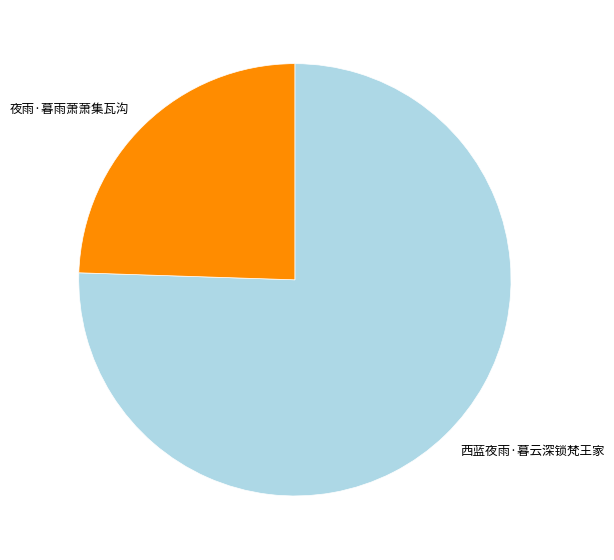

Combined, do 西蓝夜雨·暮云深锁梵王家 and 夜雨·暮雨萧萧集瓦沟 account for over 50%?

Yes